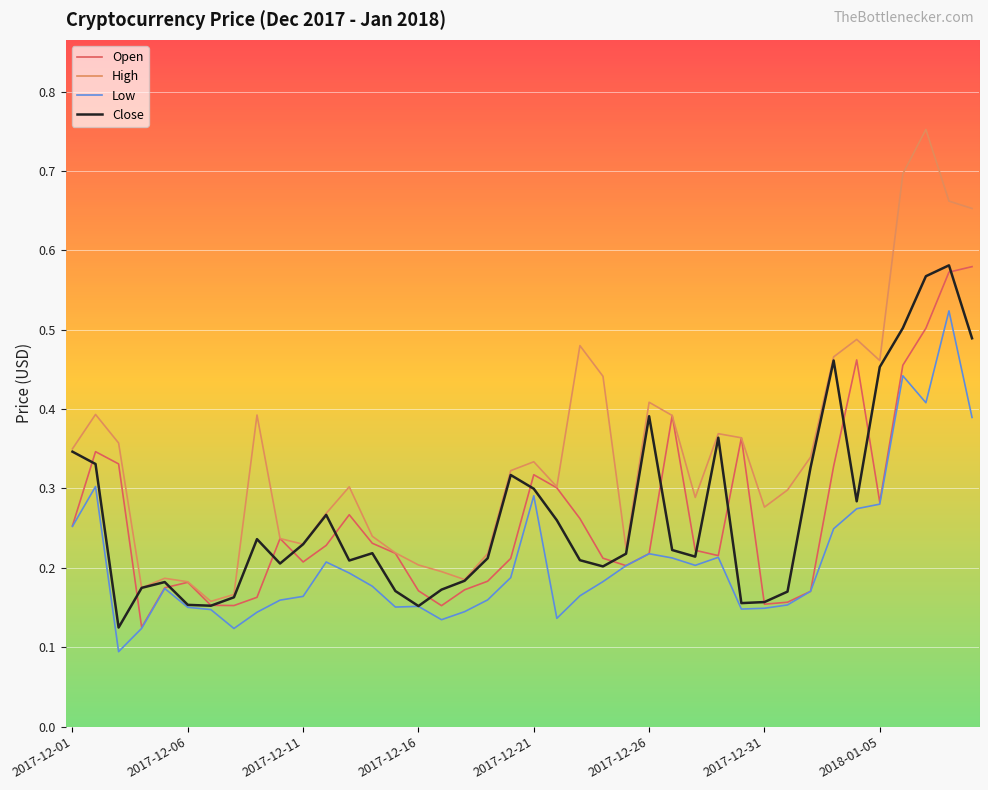

Which series has the largest total across all categories?

High